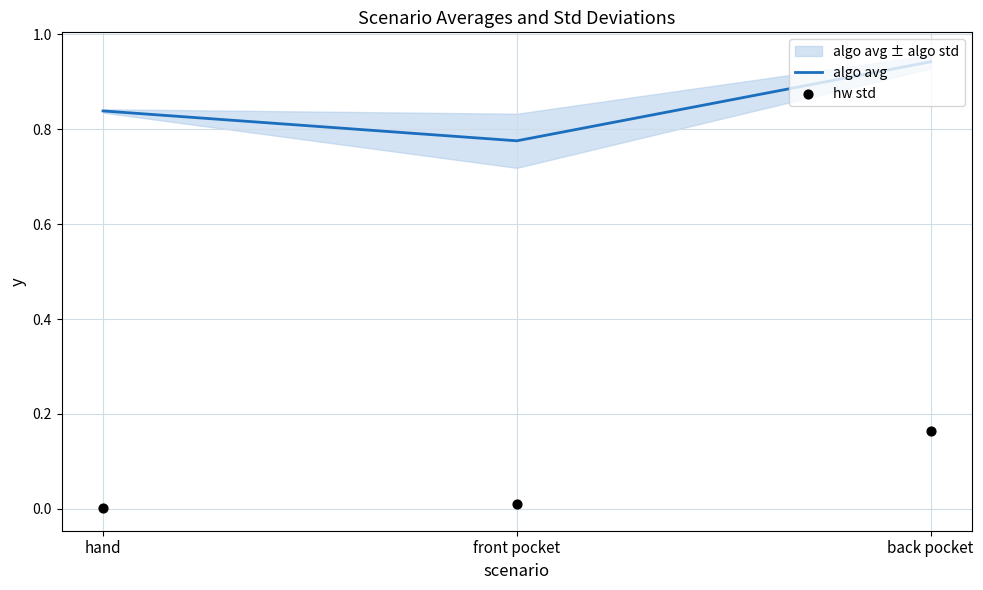

What is the total value across all series at front pocket?

0.8